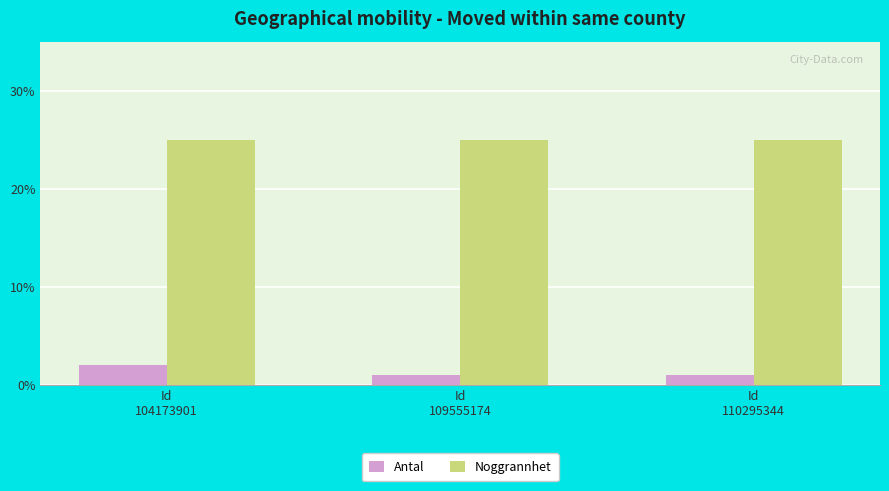

What is the sum of the Antal values at Id
104173901 and Id
109555174?

3